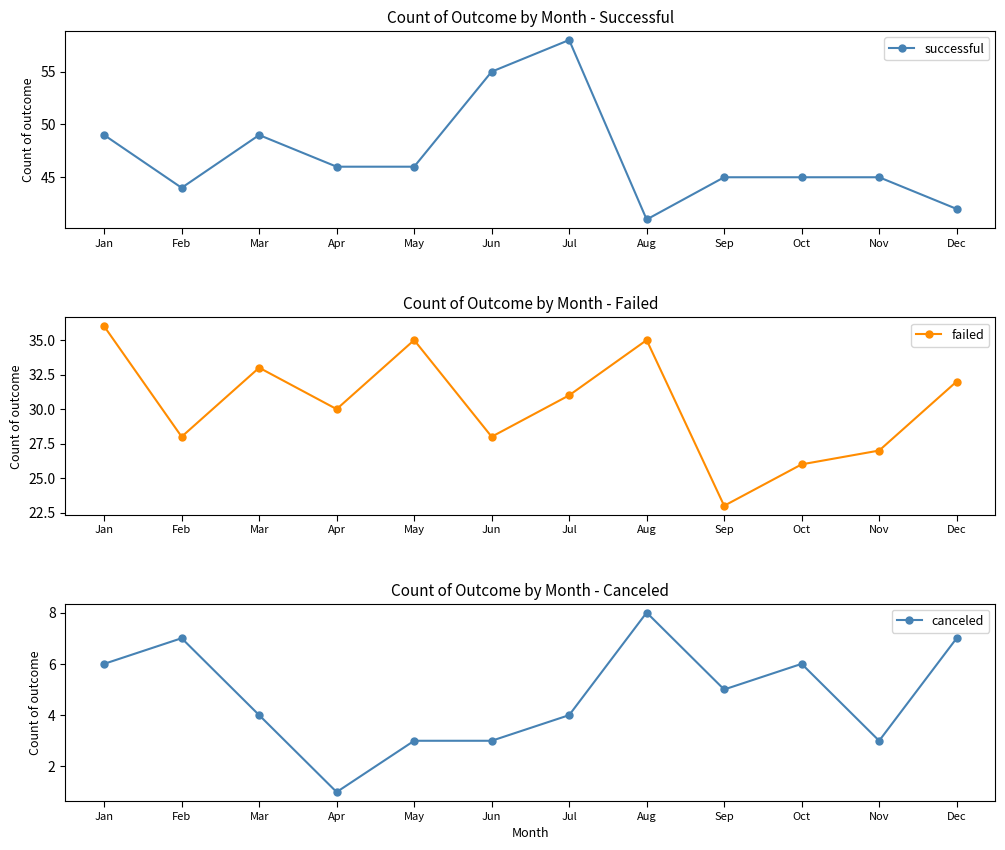

The value of successful at Aug is 65. True or false?

False